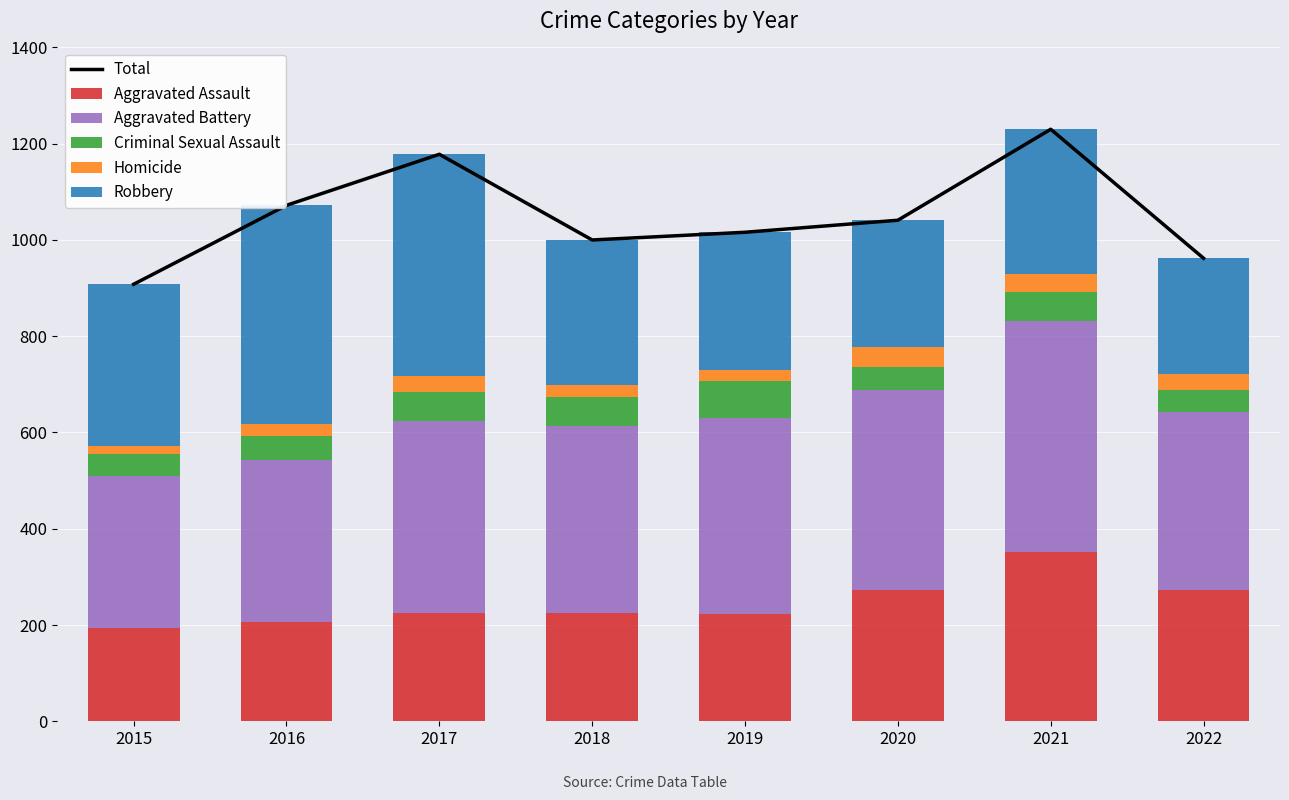

Which category has the lowest value across all series?

2015